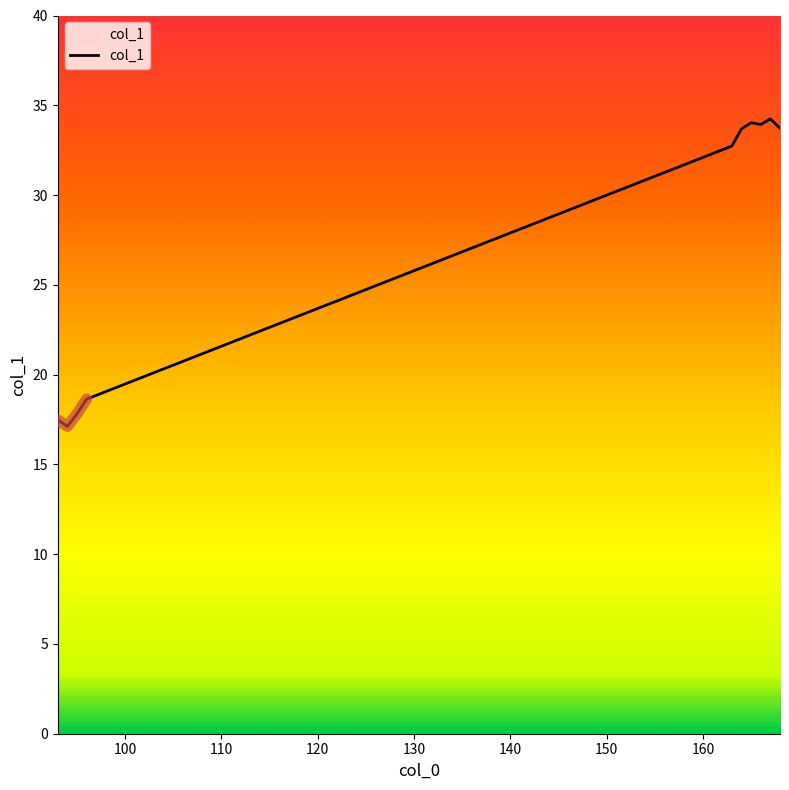

Which label corresponds to the largest value in the chart?

167